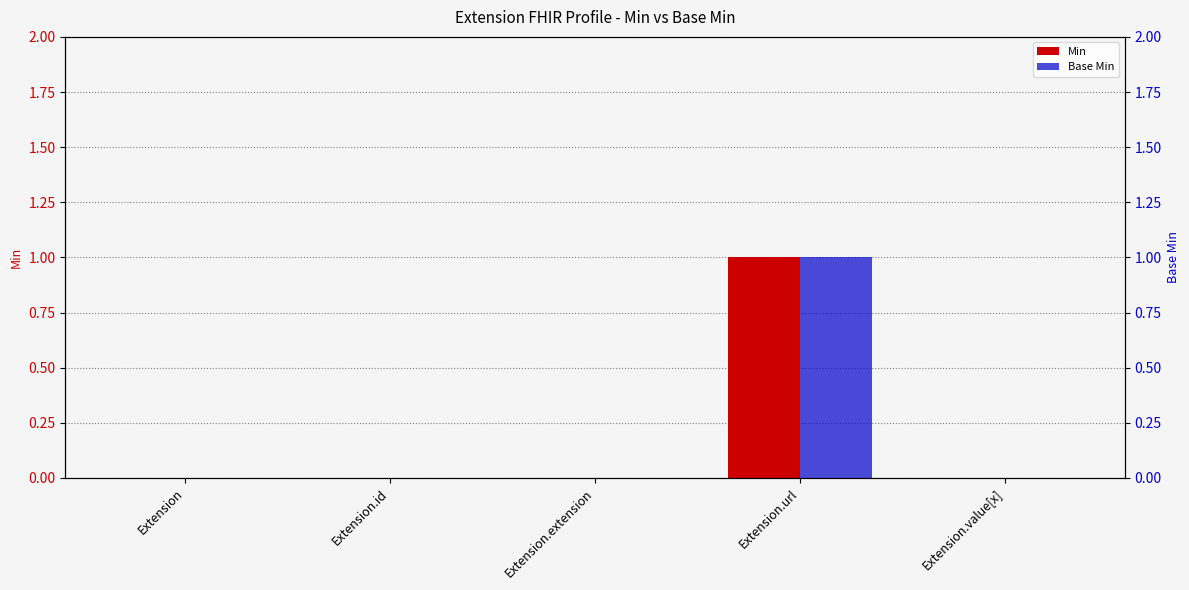

What position from the left is Extension.url?

4